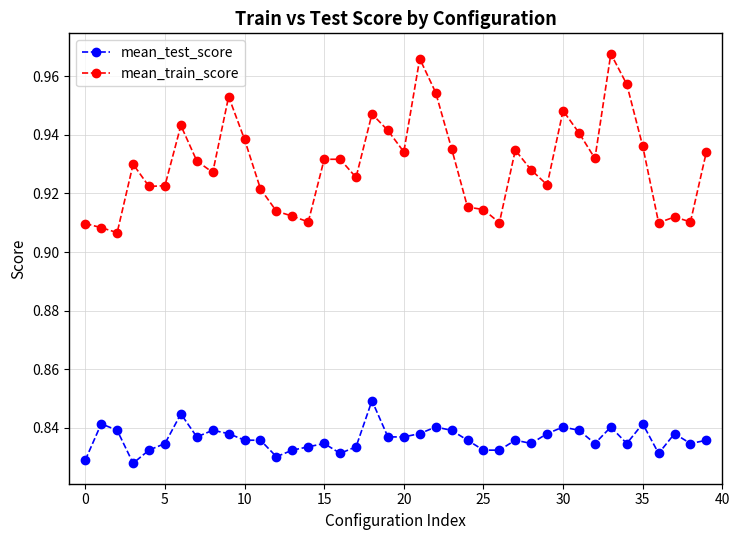

What is the sum of all mean_train_score values?

37.2